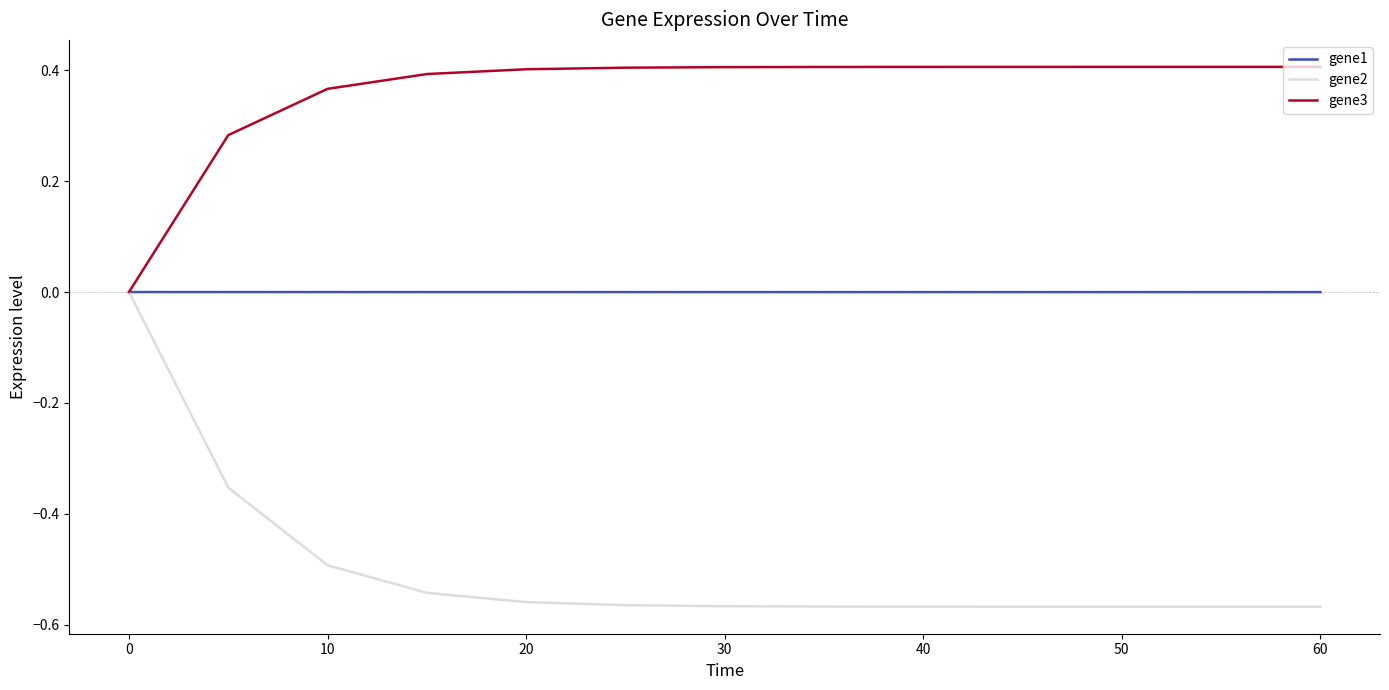

Which series has the largest range (max minus min)?

gene2